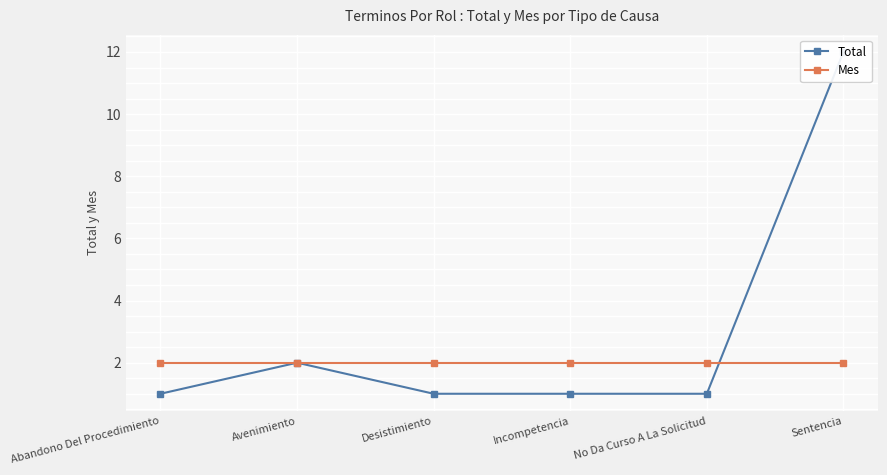

Reading left to right, list all the values displayed in this chart.

Total: Abandono Del Procedimiento=1	Avenimiento=2	Desistimiento=1	Incompetencia=1	No Da Curso A La Solicitud=1	Sentencia=12
Mes: Abandono Del Procedimiento=2	Avenimiento=2	Desistimiento=2	Incompetencia=2	No Da Curso A La Solicitud=2	Sentencia=2